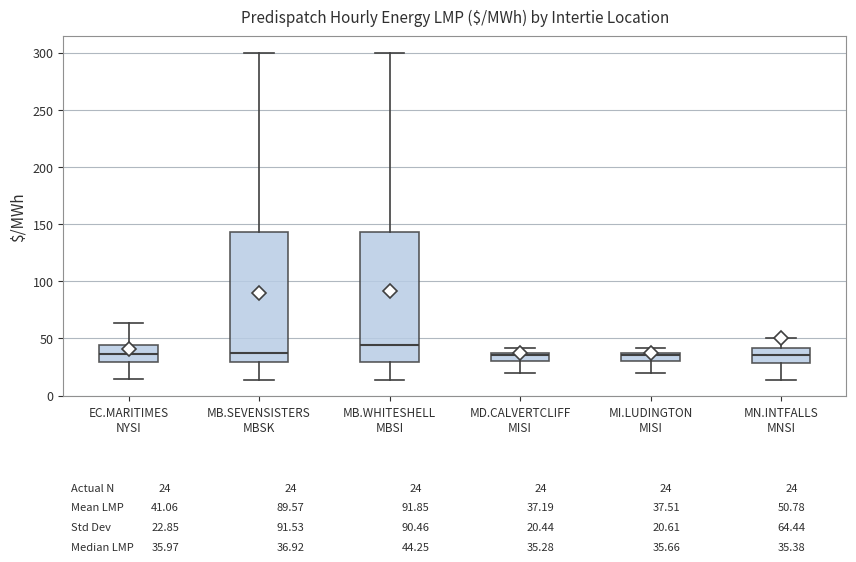

Which box has the highest median line?

MB.WHITESHELL MBSI